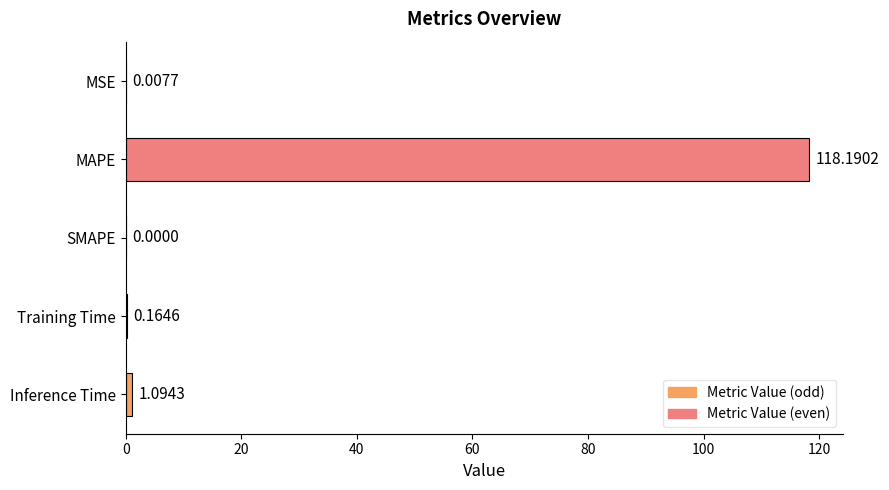

What is the sum of all values?

119.5